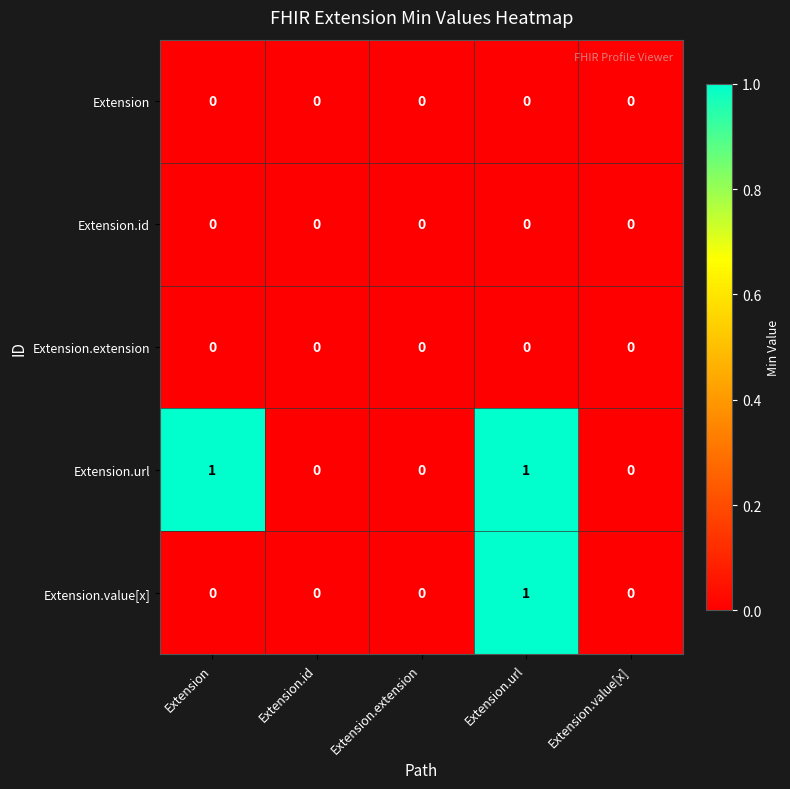

True or false: Extension.extension has a value of 0 at Extension.extension.

True